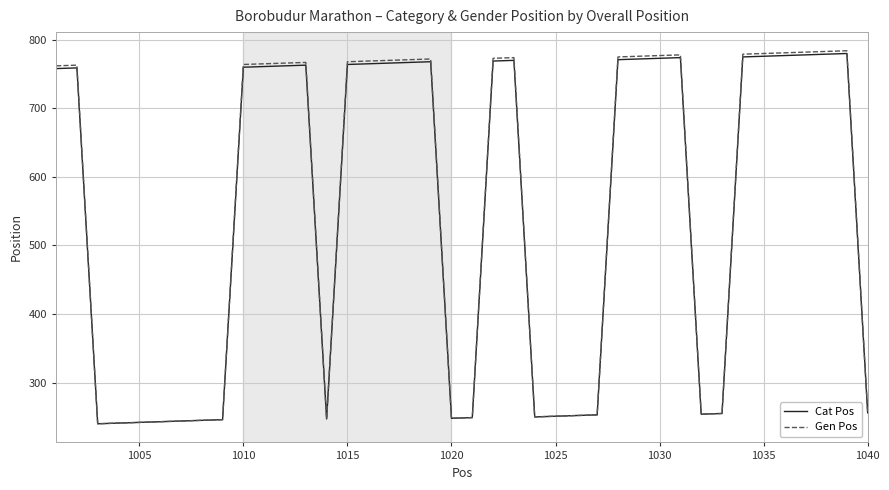

Which series has the widest spread of values?

Gen Pos